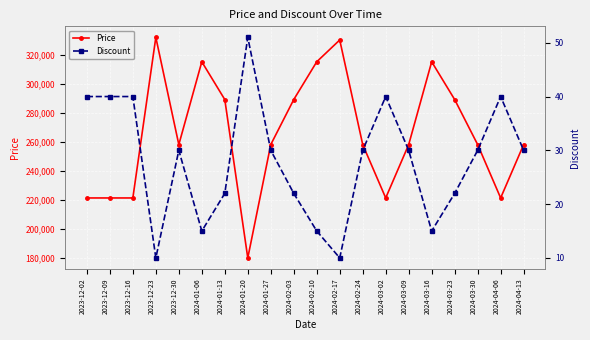

At how many categories does at least one series exceed 7865?

20